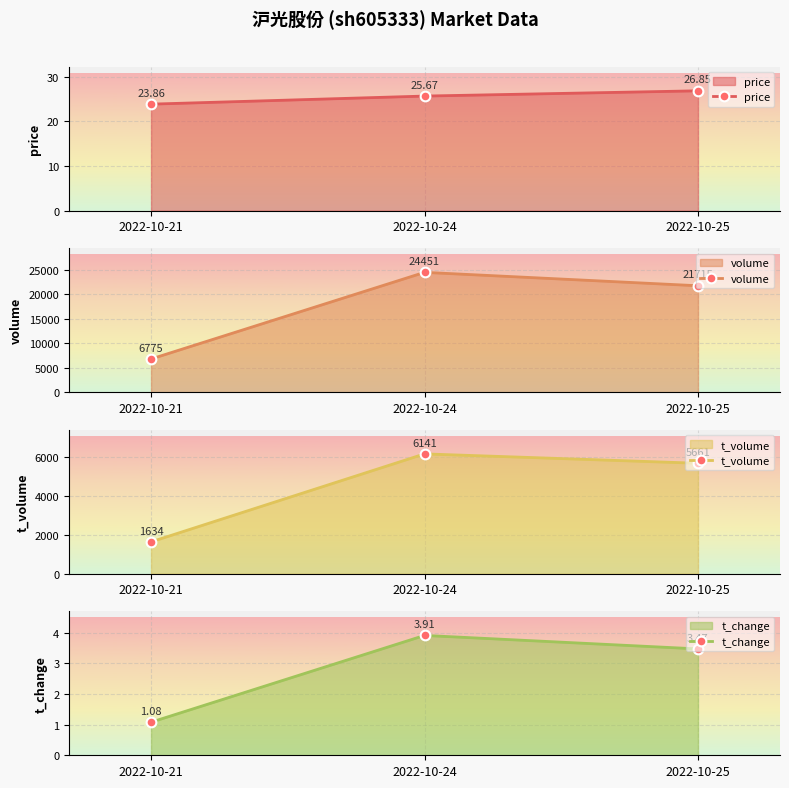

What is the total value across all series at 2022-10-24?

30621.6